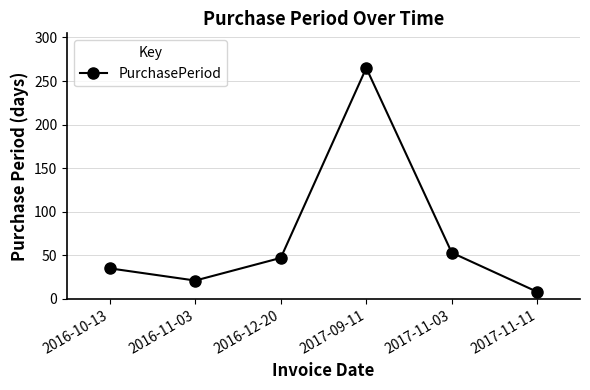

Is it true that the value at 2017-09-11 is 265?

True